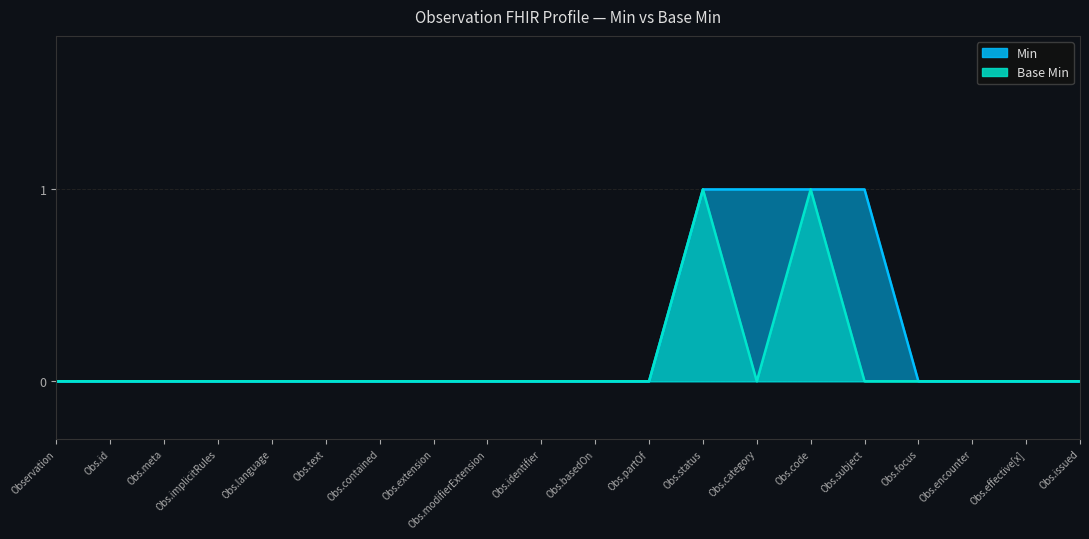

True or false: Base Min and Min intersect in this chart.

False